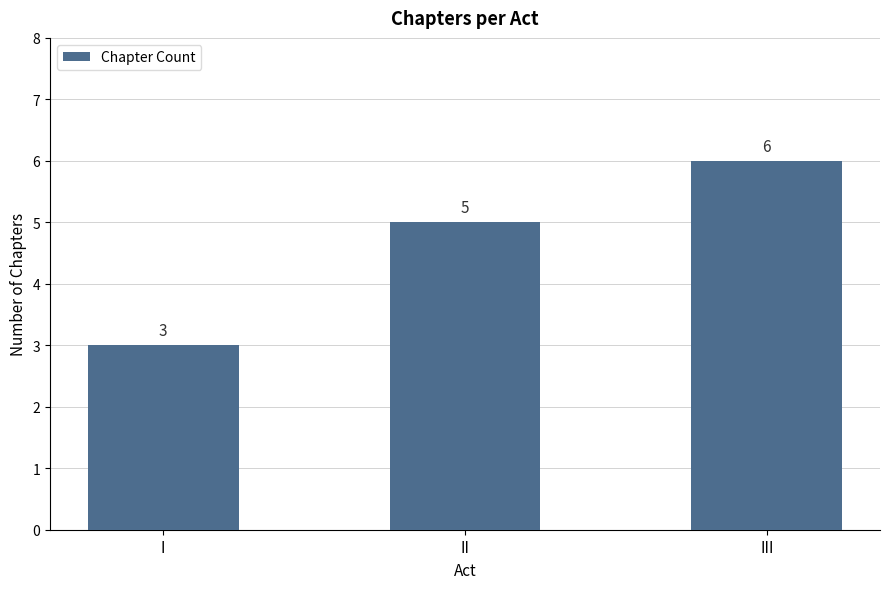

How many categories are shown in the chart?

3